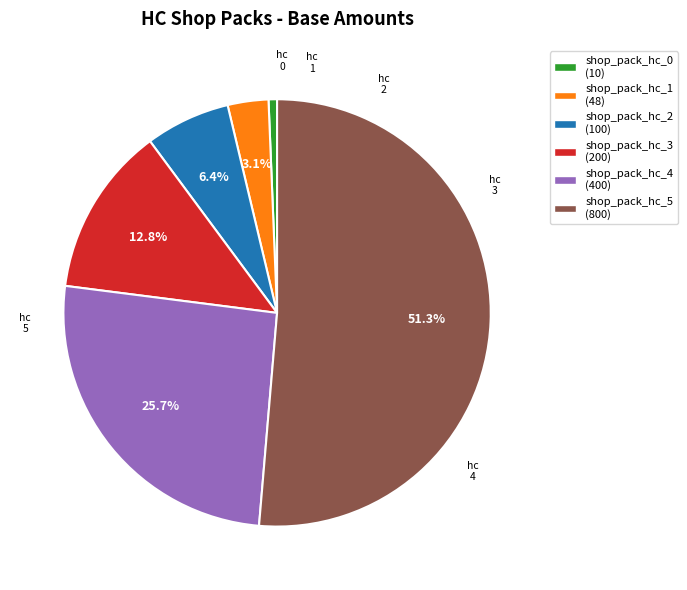

Rank the categories by value from lowest to highest.

shop_pack_hc_0, shop_pack_hc_1, shop_pack_hc_2, shop_pack_hc_3, shop_pack_hc_4, shop_pack_hc_5